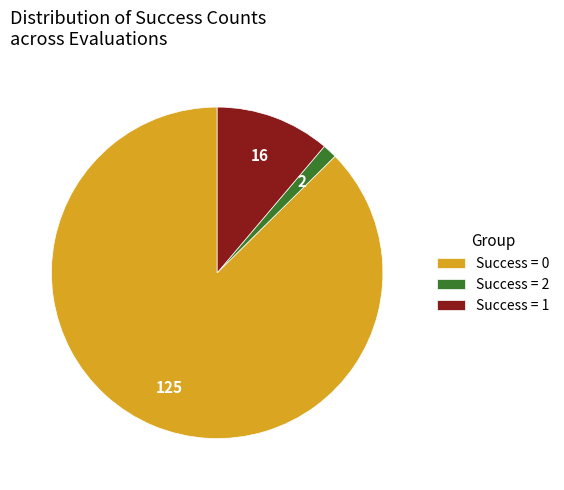

What is the largest slice in the pie chart?

Success = 0